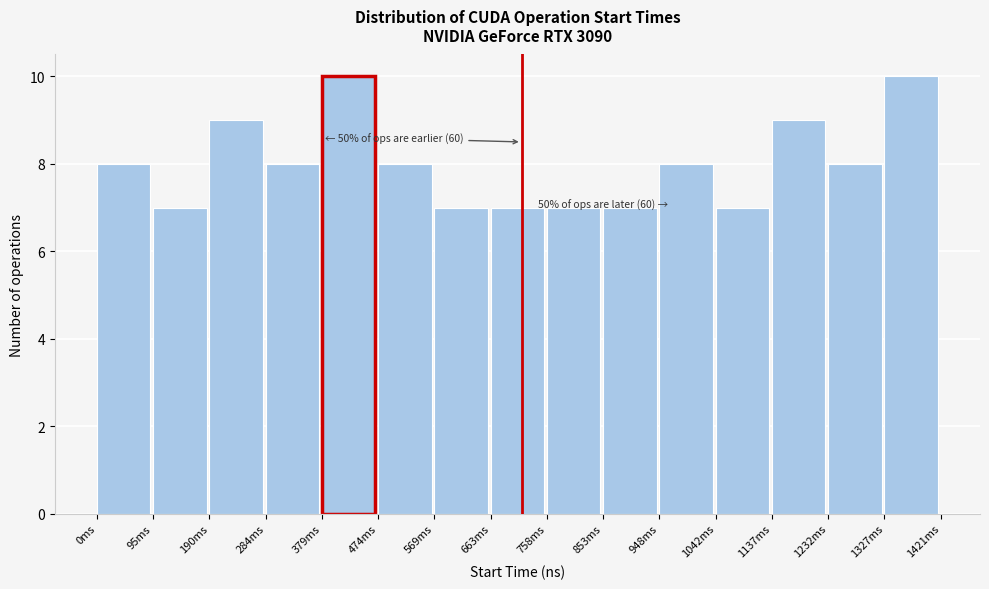

Reading left to right, list all the values displayed in this chart.

8	7	9	8	10	8	7	7	7	7	8	7	9	8	10